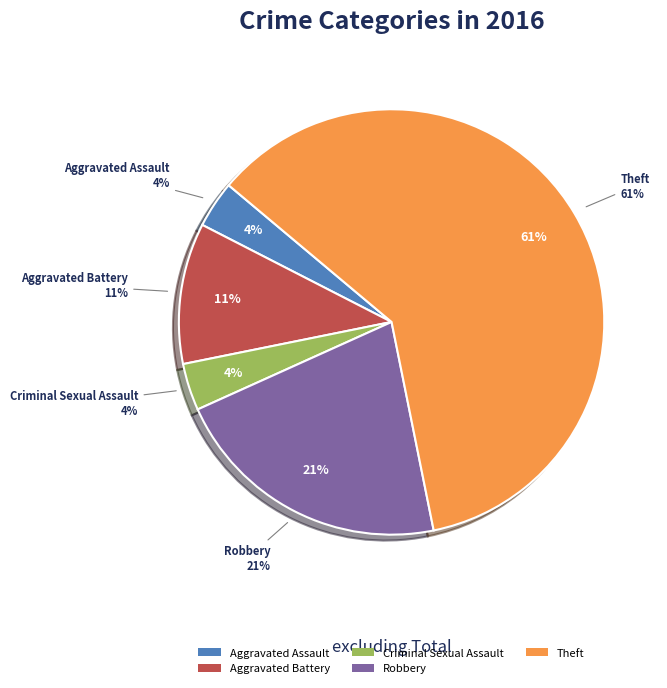

Does any single category account for the majority?

Yes